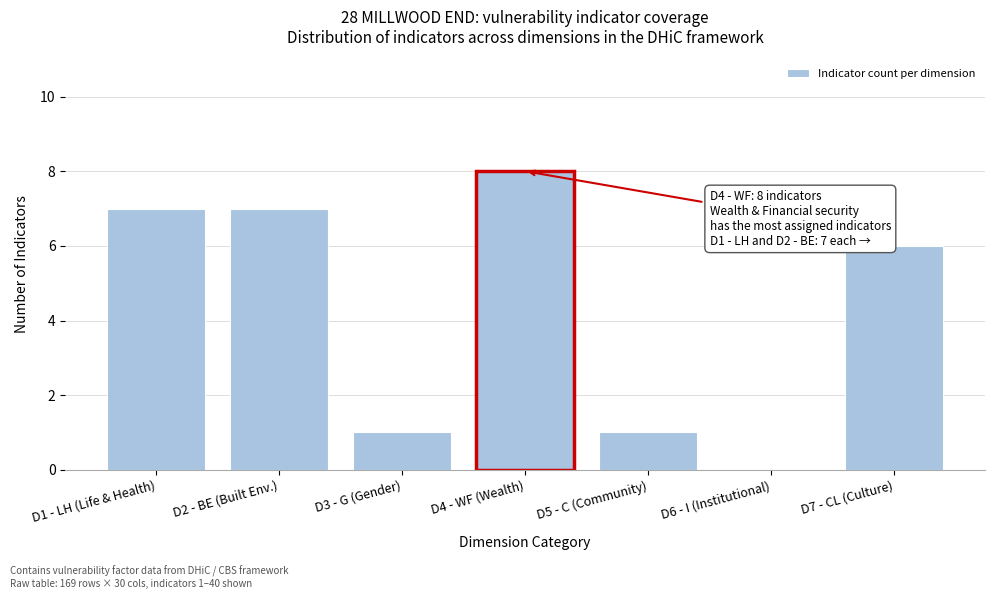

Reading left to right, list all the values displayed in this chart.

D1 - LH (Life & Health)=7	D2 - BE (Built Env.)=7	D3 - G (Gender)=1	D4 - WF (Wealth)=8	D5 - C (Community)=1	D6 - I (Institutional)=0	D7 - CL (Culture)=6